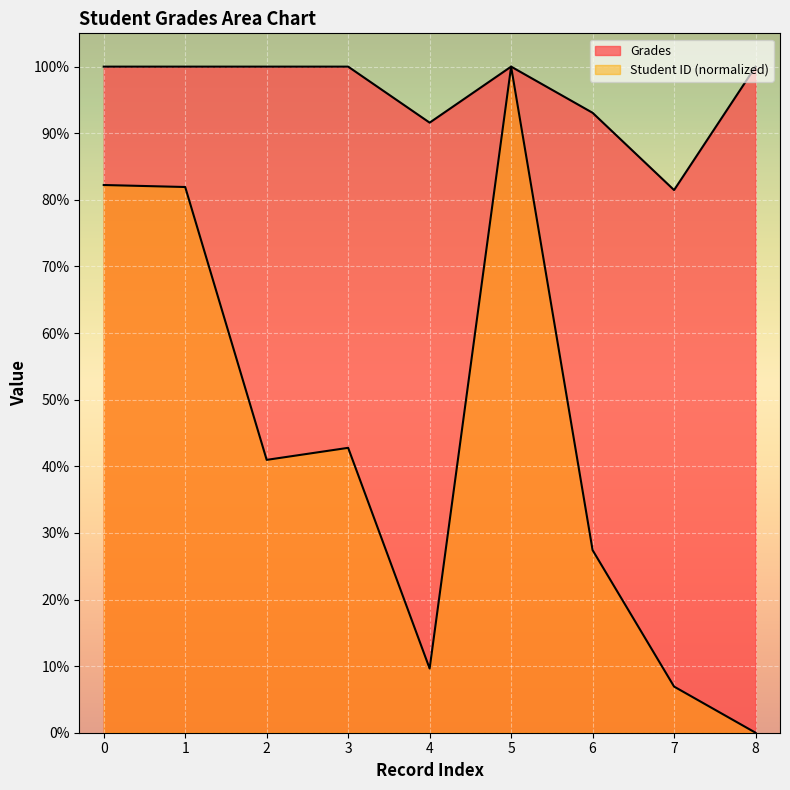

Rank the series at 3 from lowest to highest value.

Student ID, Grades